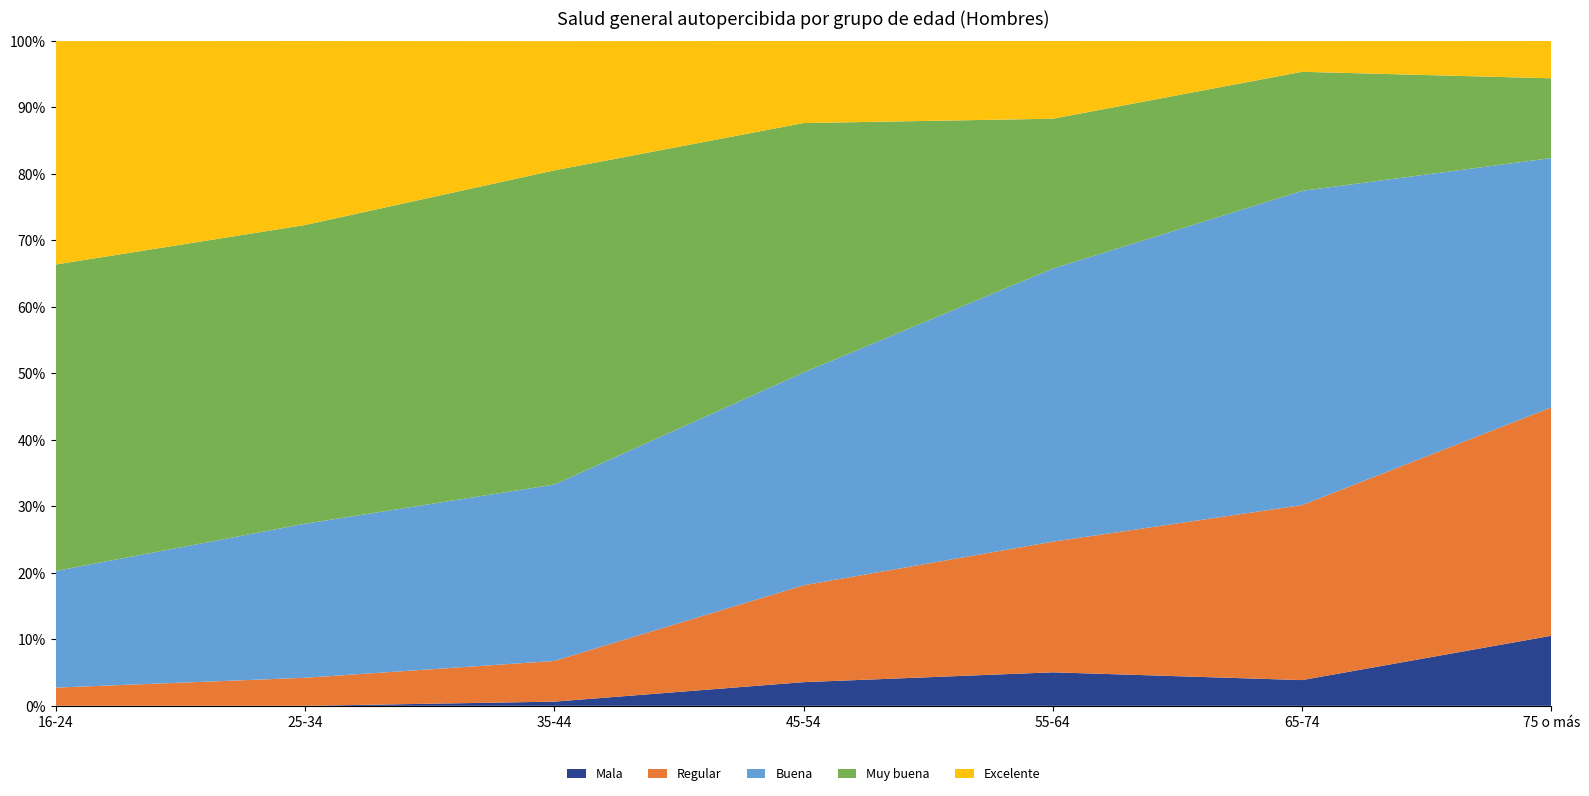

Reading left to right, transcribe all the data shown in this chart.

Mala: 0.0	0.0	0.6	3.6	5.0	3.9	10.5
Regular: 2.7	4.2	6.1	14.6	19.6	26.3	34.4
Buena: 17.5	23.2	26.5	32.0	41.1	47.3	37.5
Muy buena: 46.1	44.9	47.3	37.5	22.6	17.9	12.0
Excelente: 33.6	27.7	19.4	12.3	11.7	4.6	5.6